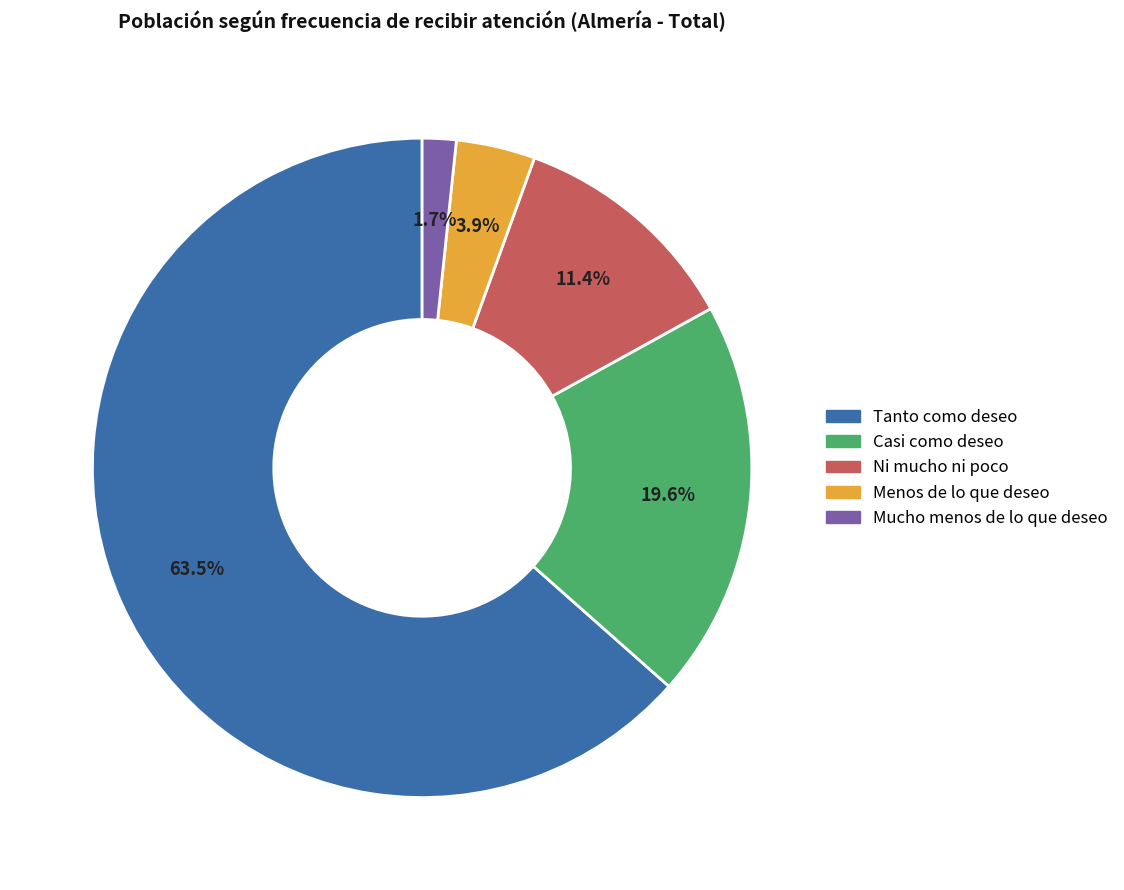

Which slice represents more than half of the pie?

Tanto como deseo